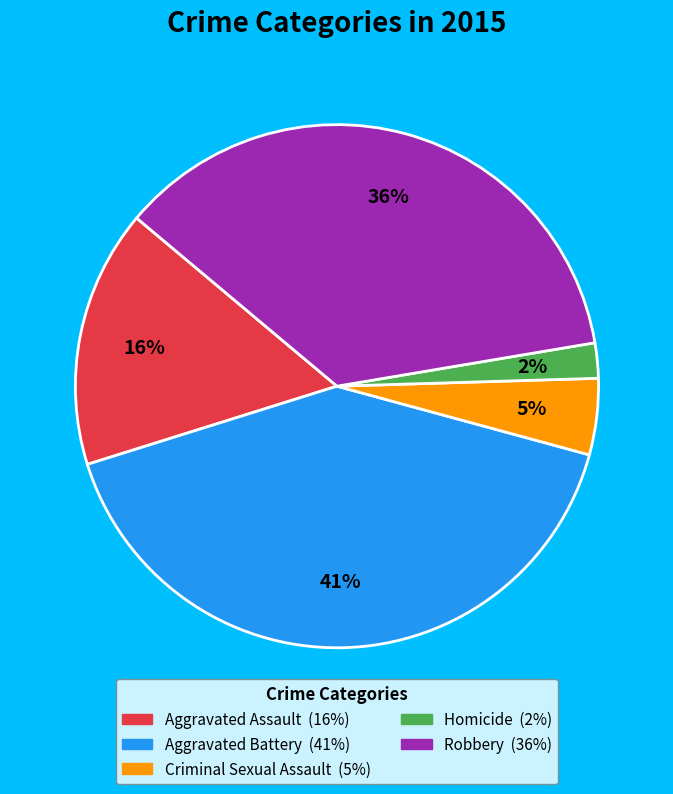

How many slices are in this pie chart?

5